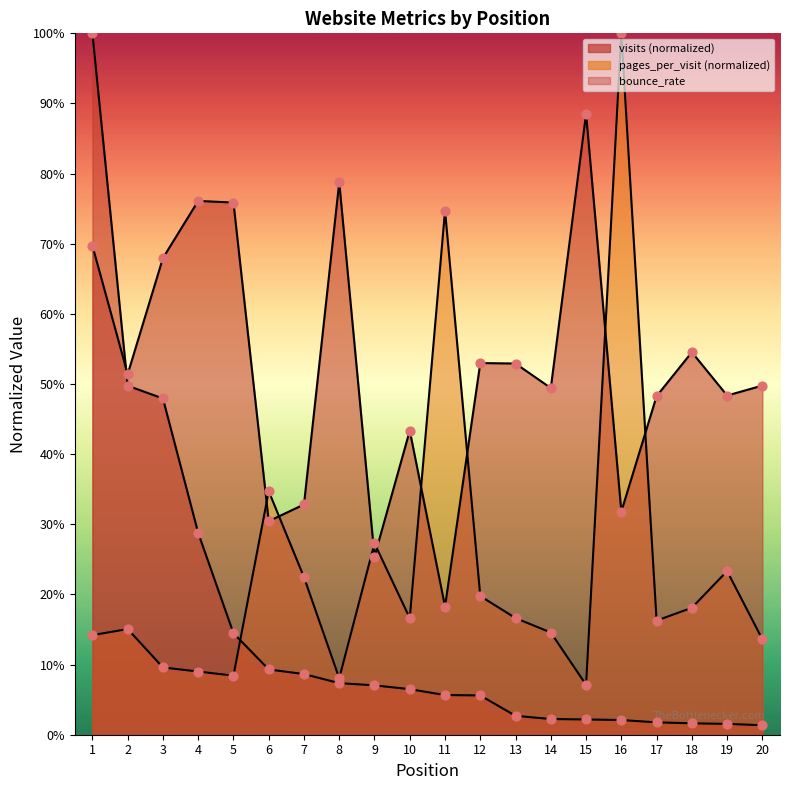

What is the total value across all series at 11?

1.0